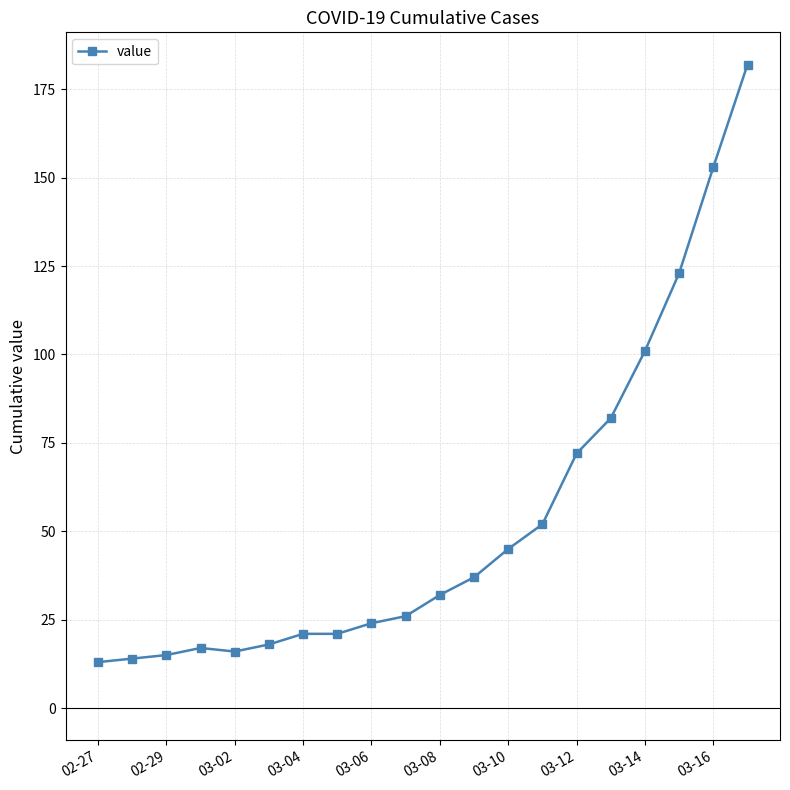

Reading left to right, what are all the values shown in this chart?

13	14	15	17	16	18	21	21	24	26	32	37	45	52	72	82	101	123	153	182